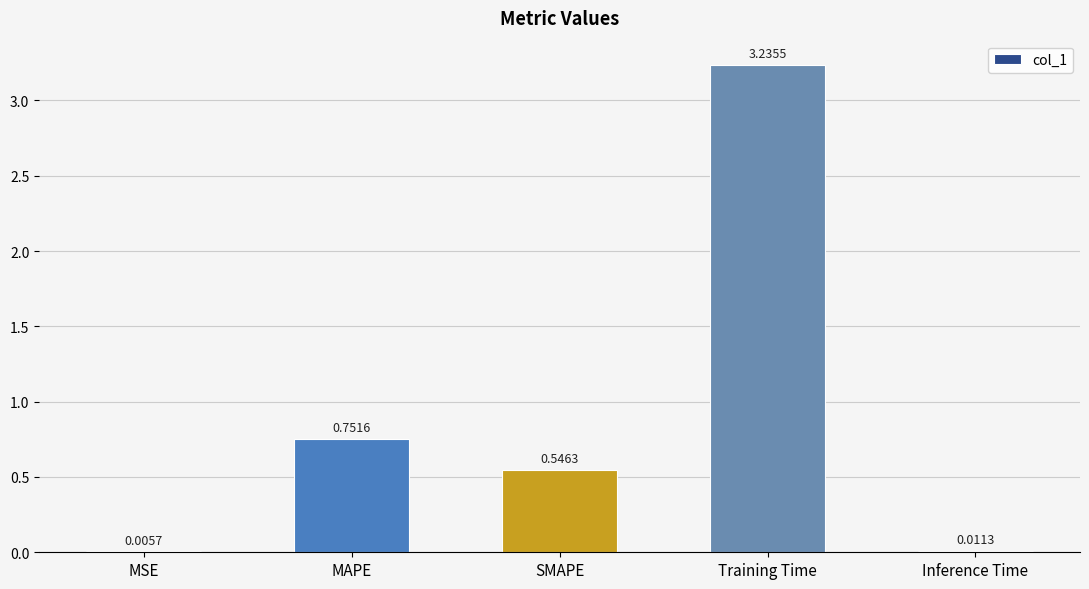

What is the change in value from MAPE to Training Time?

+2.5